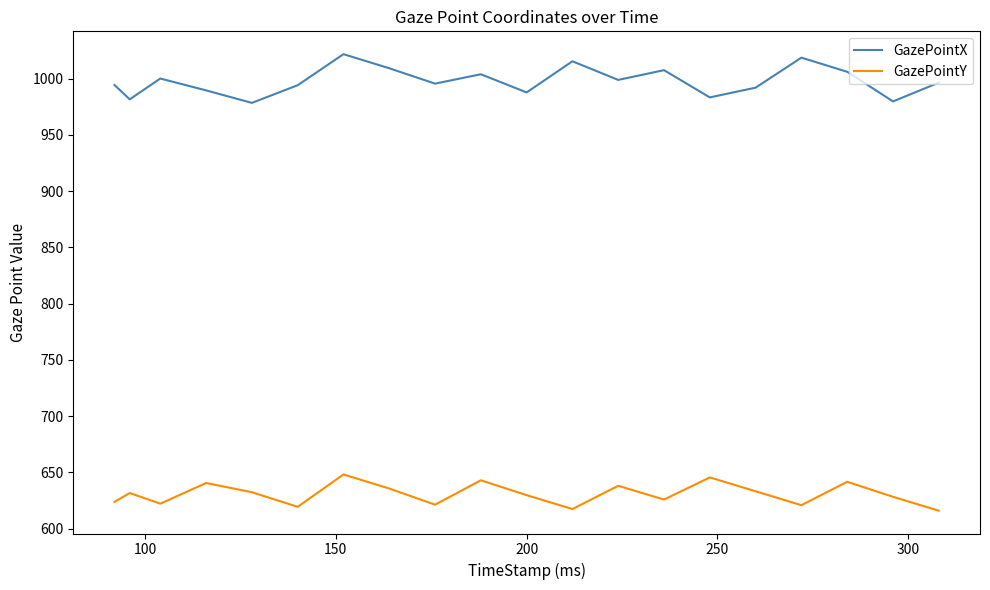

What is the difference between the maximum and minimum values in the GazePointX series?

43.3